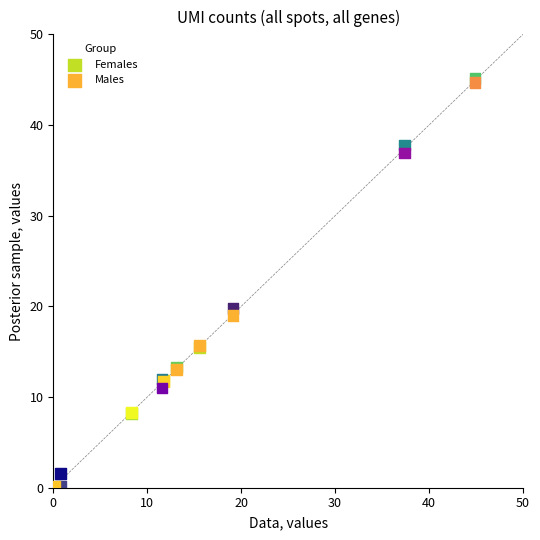

Which series has the largest Y range (max minus min)?

Females